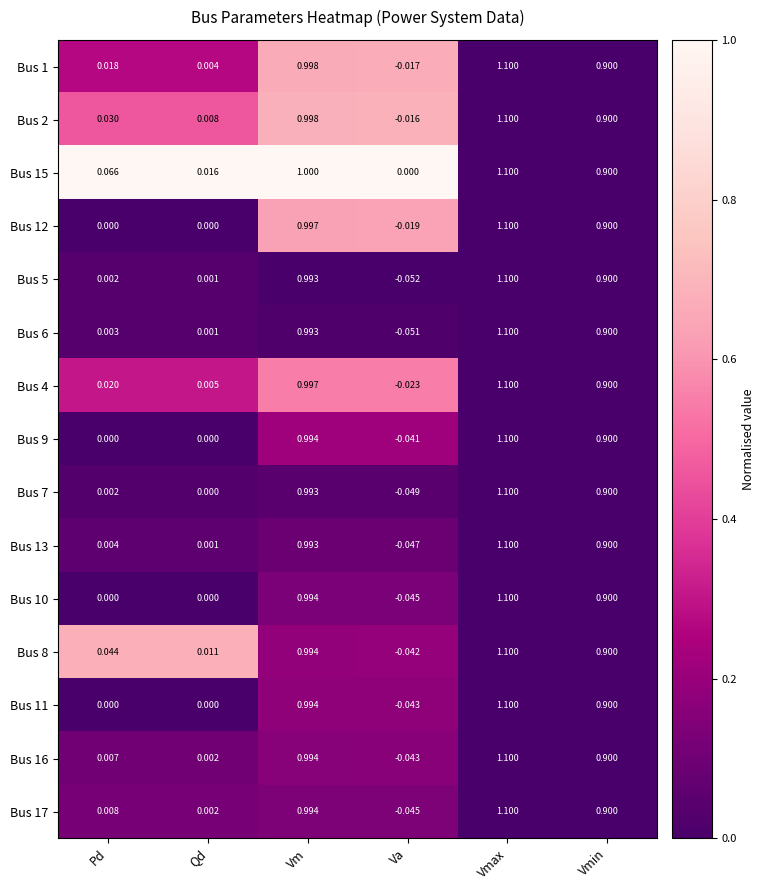

Is the value of Bus 1 at Pd greater than the value of Bus 11 at Vmin?

No